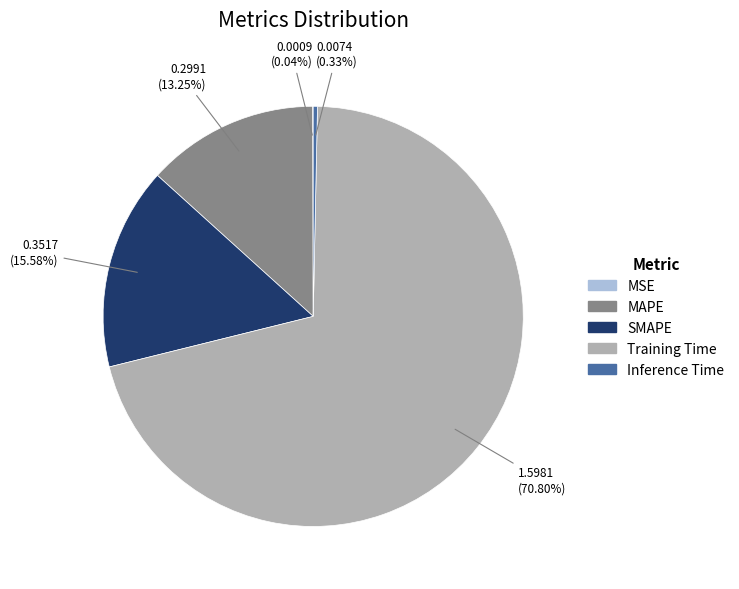

Which category has the biggest portion of the pie?

Training Time